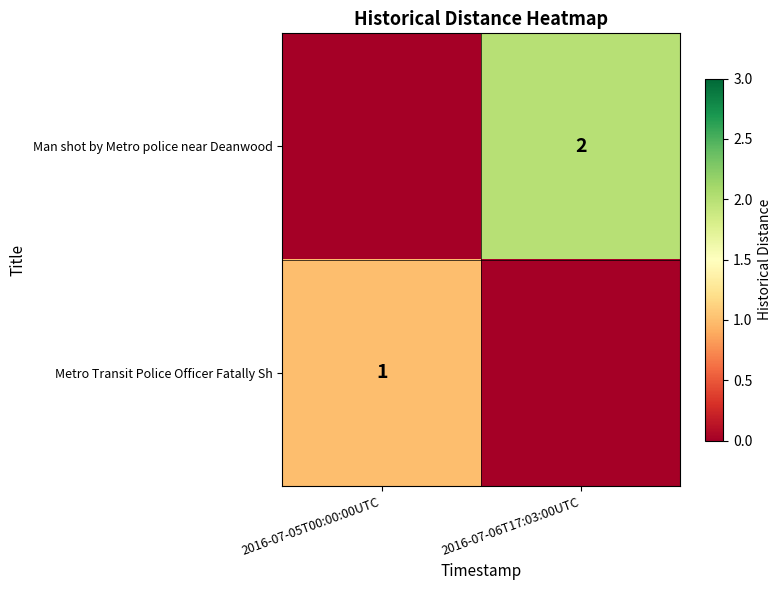

The value of Man shot by Metro police near Deanwood at 2016-07-06T17:03:00UTC is 0. True or false?

False